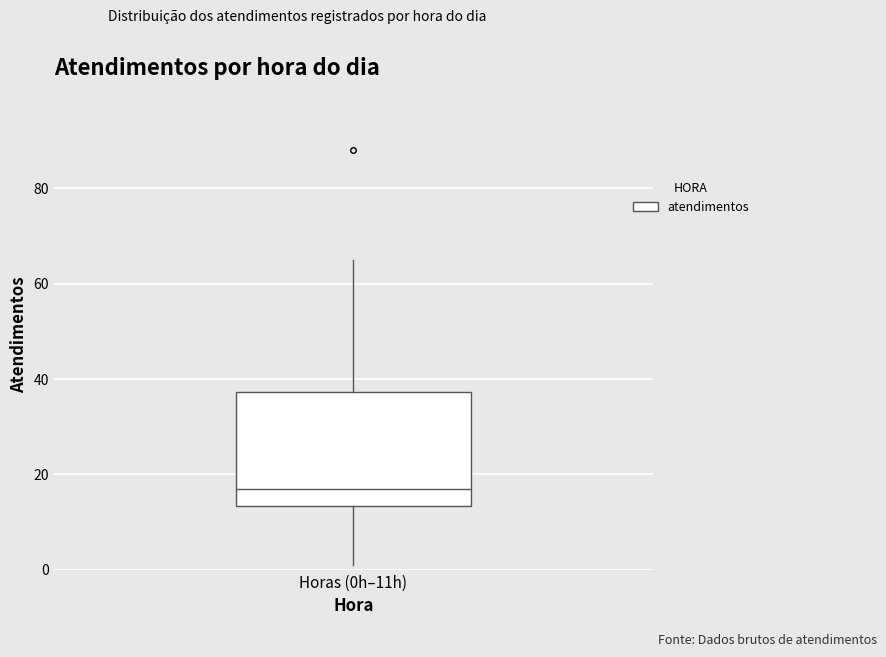

Read this box plot against the y-axis: the position of the median line, the range covered by the box, and the ends of both whiskers. The values are not printed on the chart, so give them approximately, as read against the axis.

median 18, box 14 to 38, whiskers 2 to 66